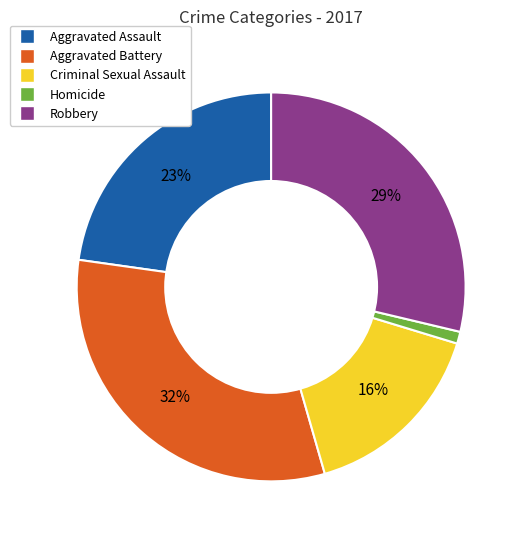

Is the sum of Aggravated Assault and Robbery greater than half?

Yes